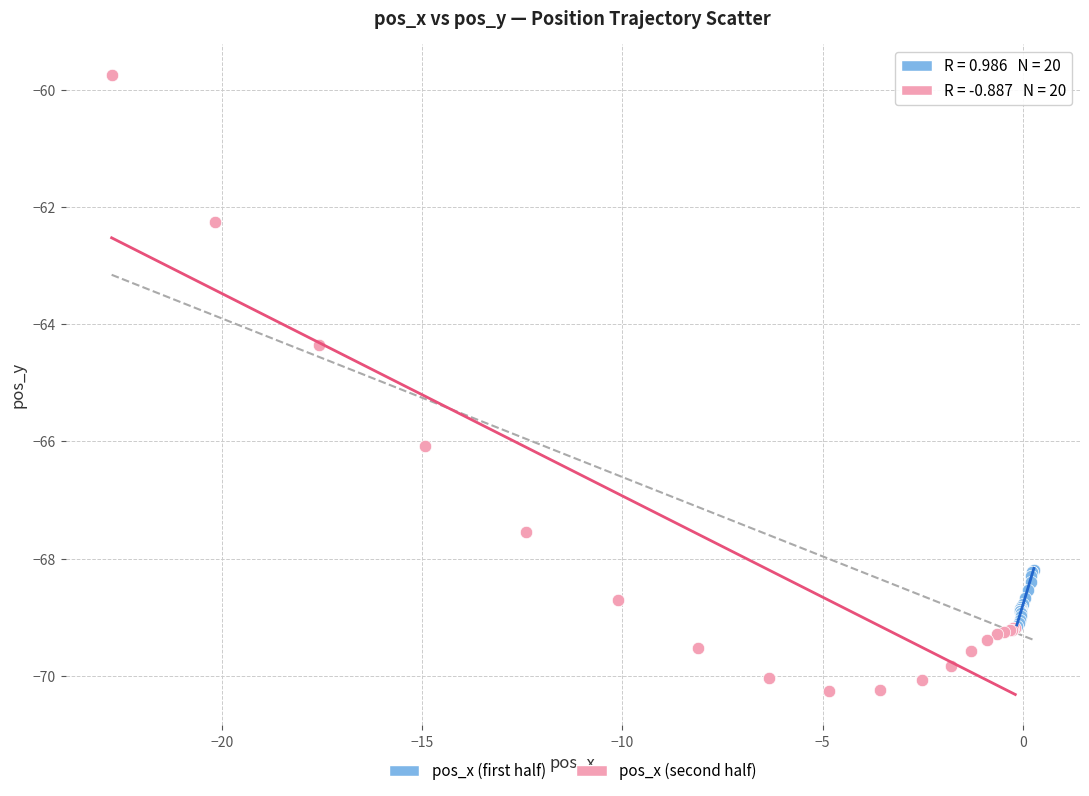

Which series has the largest Y range (max minus min)?

pos_x (second half)